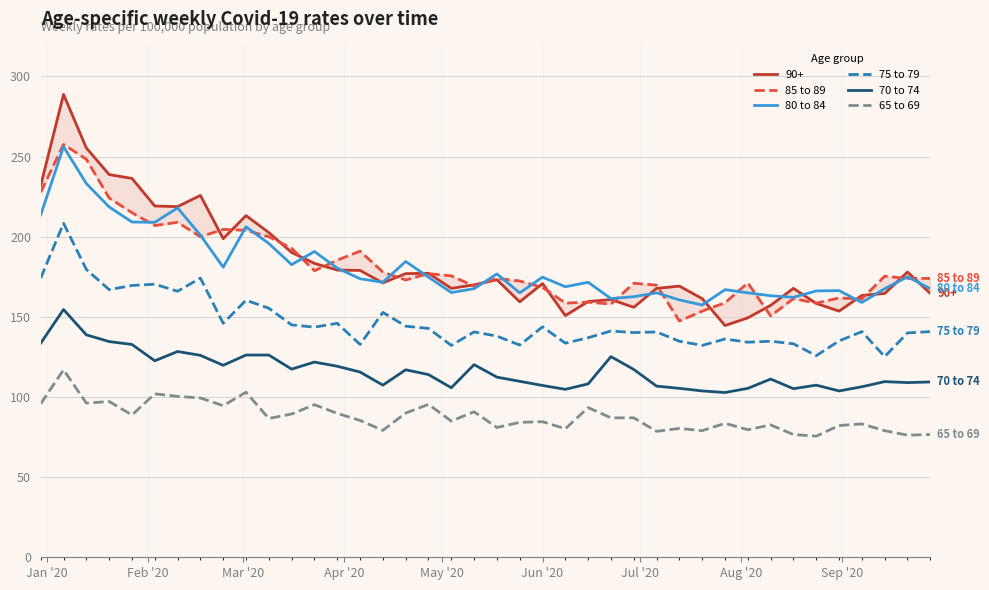

True or false: 75 to 79 and 80 to 84 cross at least once.

False